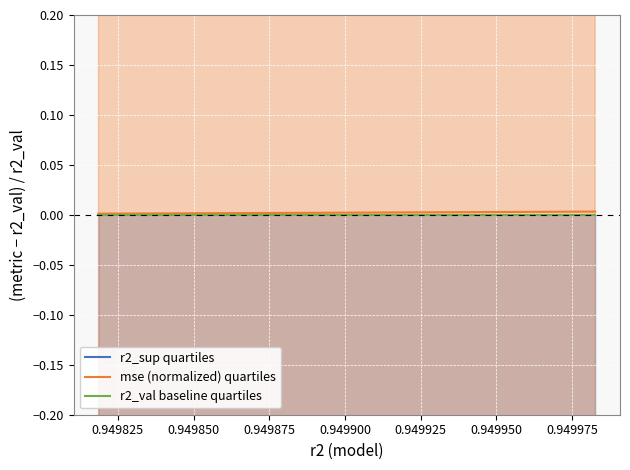

Between 0.949950 and 0.949825, which is larger?

0.949950